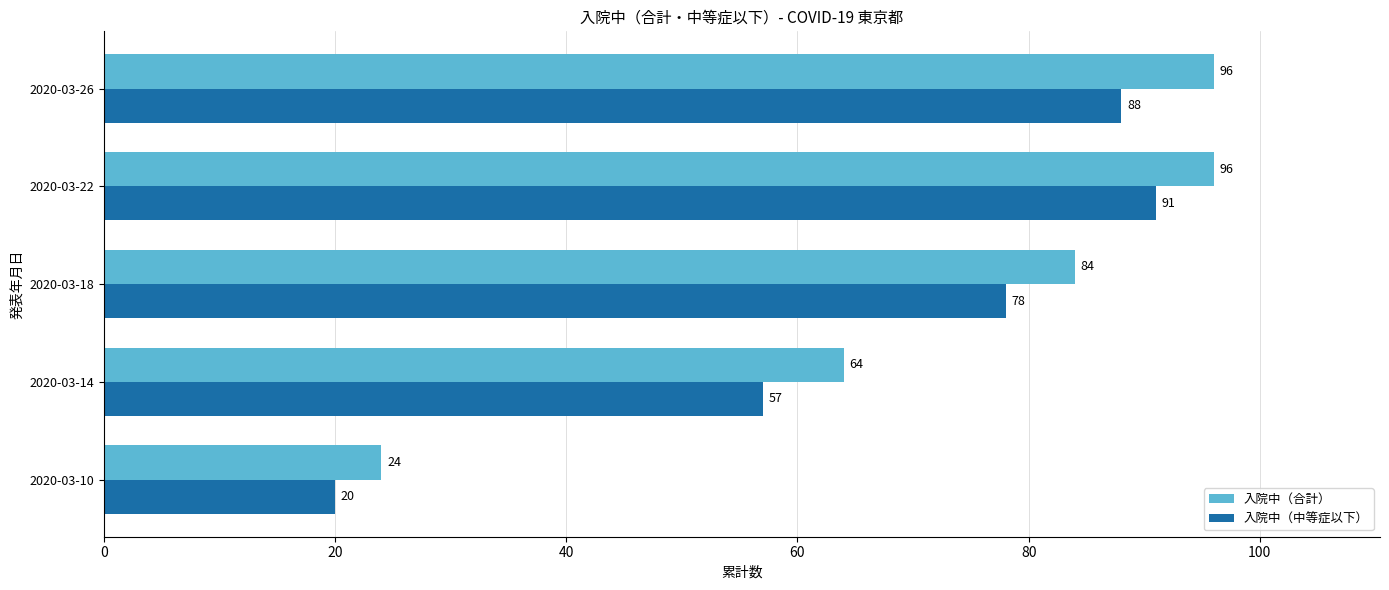

How many categories are shown in the chart?

5